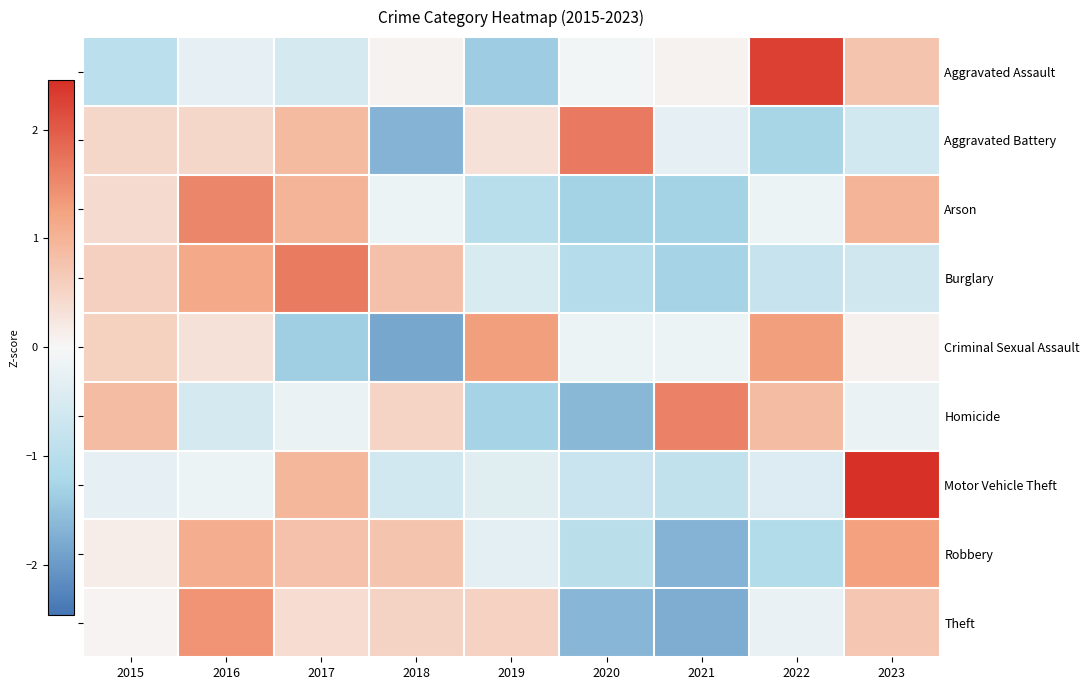

Which series has the widest spread of values?

Aggravated Assault